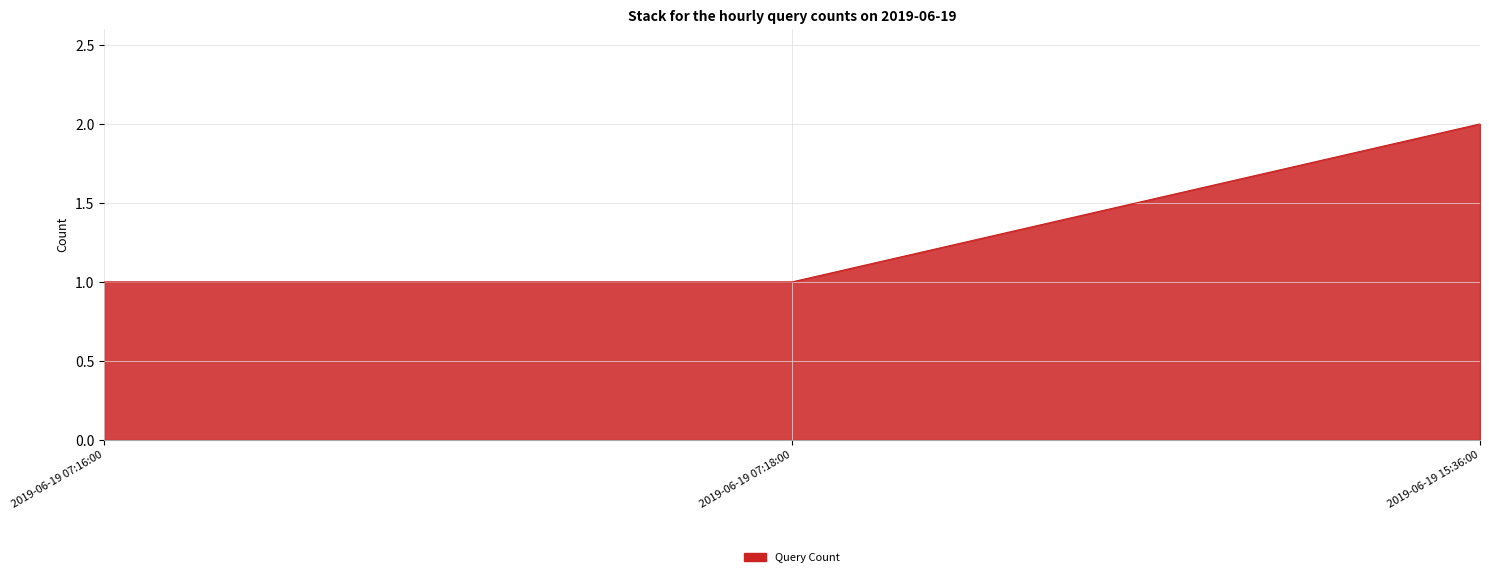

The chart shows a value of 3 at 2019-06-19 15:36:00. True or false?

False